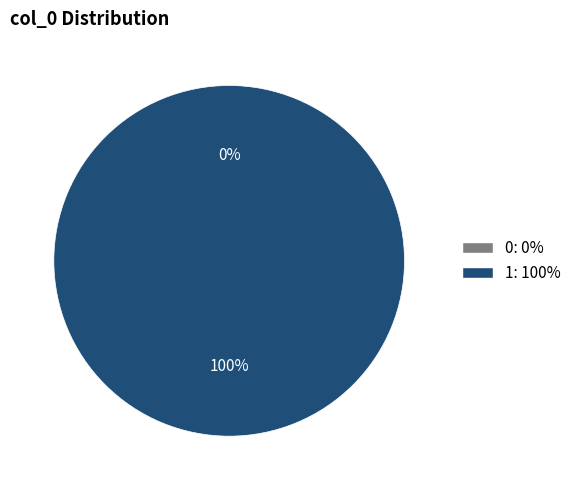

Which slice represents more than half of the pie?

1